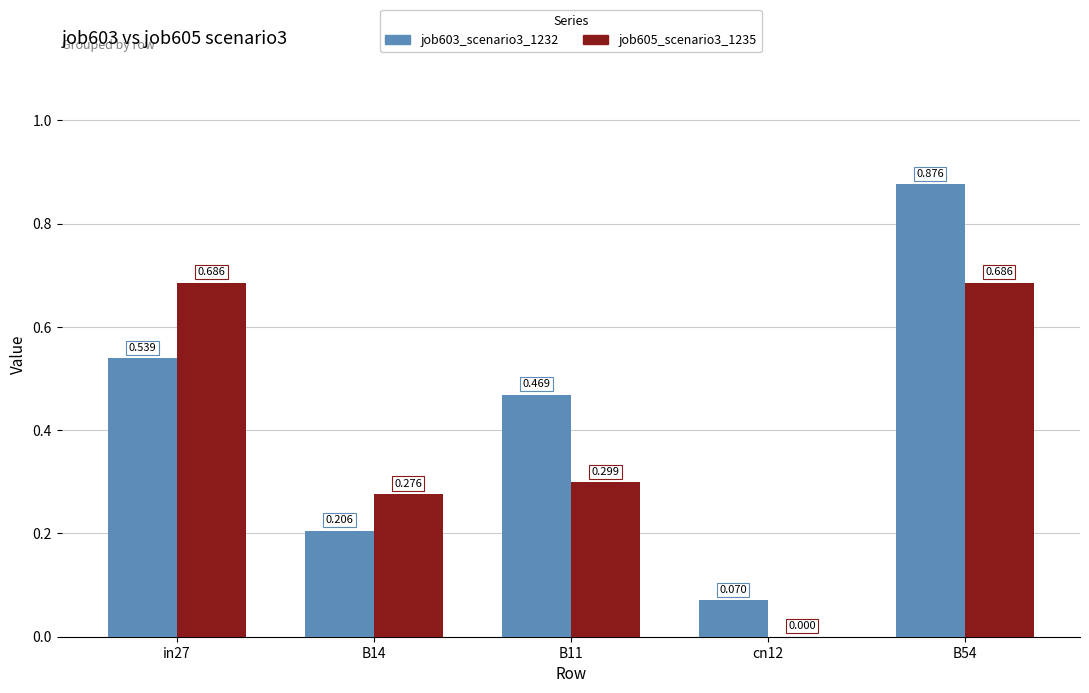

Is the value of job605_scenario3_1235 at B54 greater than the value of job603_scenario3_1232 at cn12?

Yes